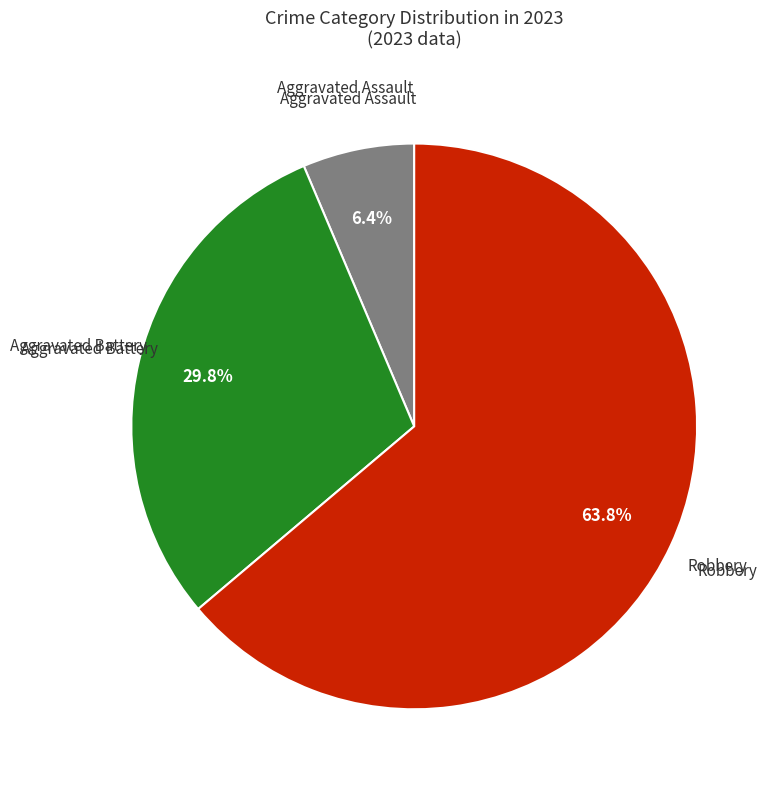

Is there any slice that represents more than half of the pie?

Yes